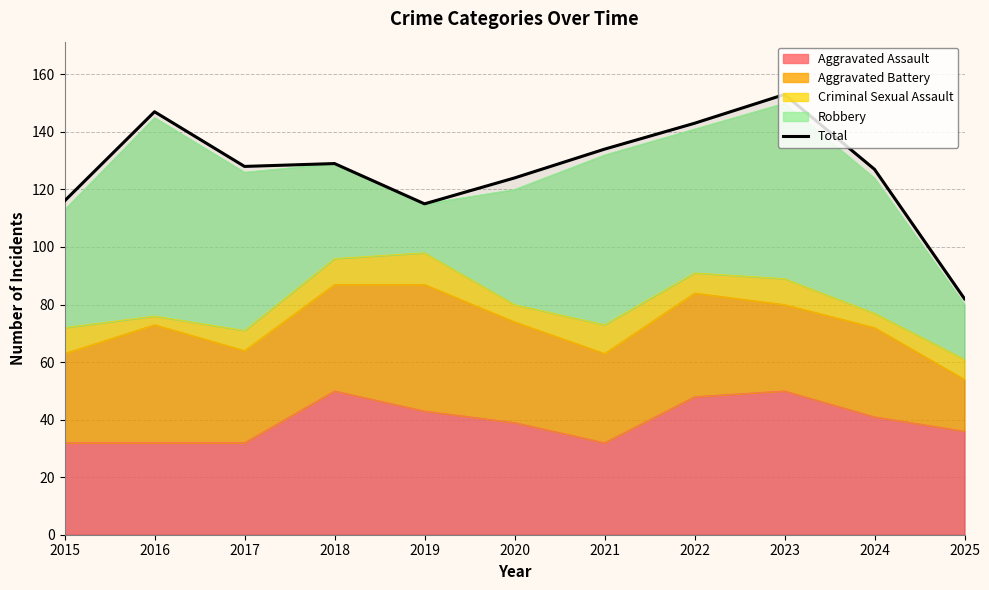

Where does the data first go above 128?

2016